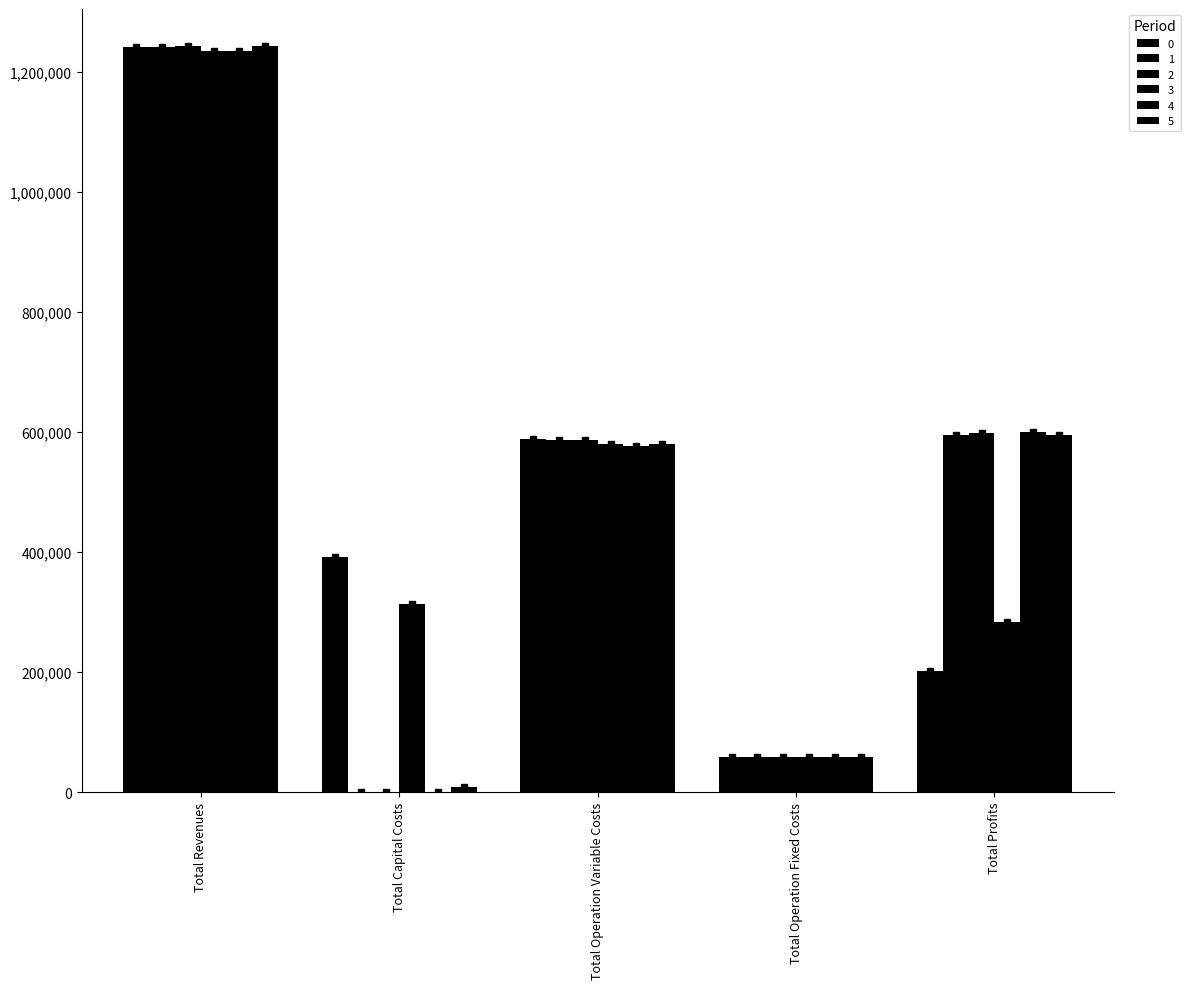

Reading right to left, list all the values displayed in this chart.

0: 201690.5	58363.8	589038.2	391996.0	1241088.5
1: 595237.5	58485.4	587325.7	704.0	1241752.6
2: 597472.2	58569.5	585866.1	800.0	1242707.8
3: 283721.5	57896.9	579157.5	313600.0	1234375.9
4: 599310.5	57896.9	577168.5	0.0	1234375.9
5: 595496.7	58569.5	579841.6	8800.0	1242707.8